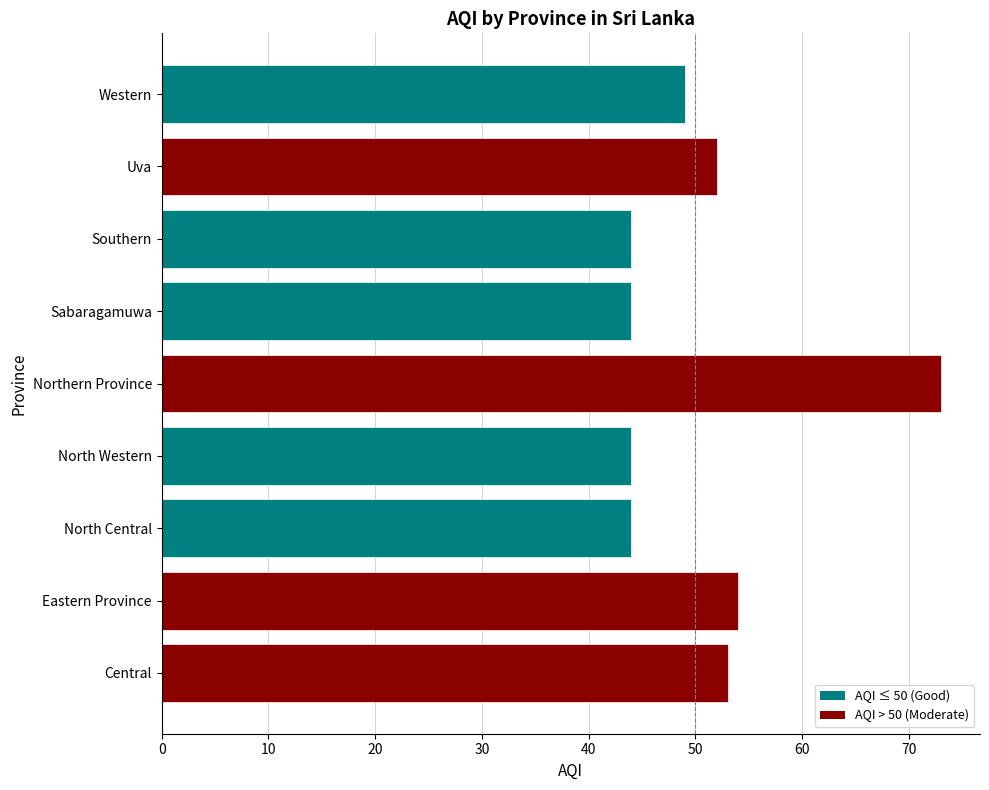

What value does the data have at Southern?

44